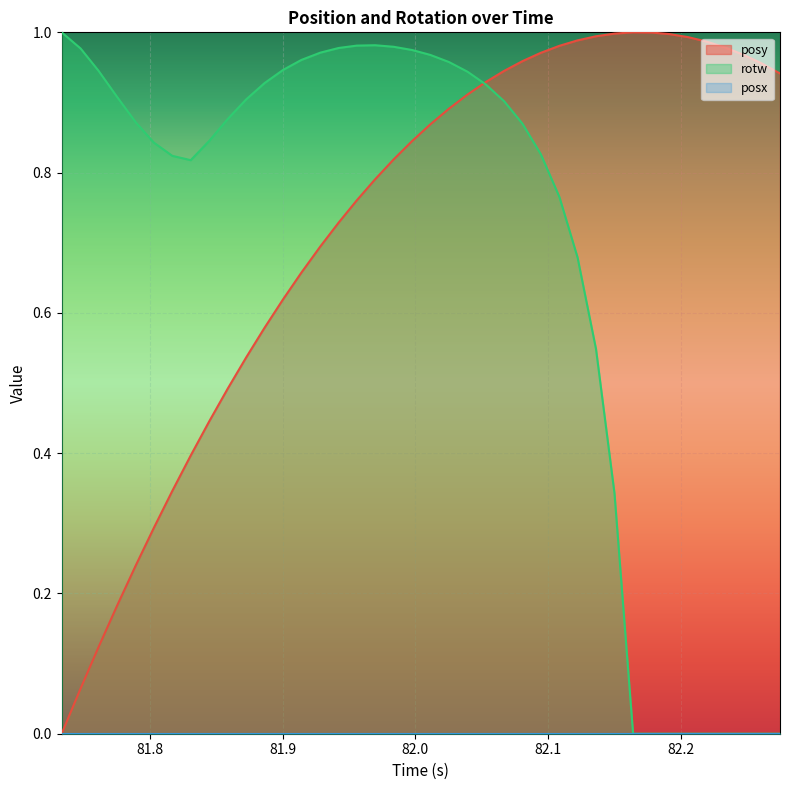

Which series has the largest total across all categories?

posy